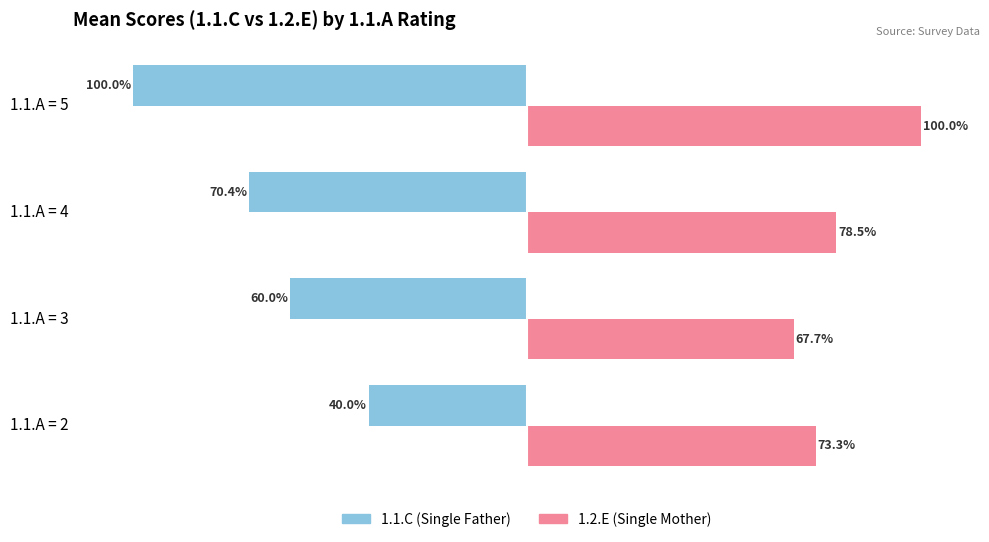

List the series in order of their overall mean, lowest first.

1.1.C (Single Father), 1.2.E (Single Mother)